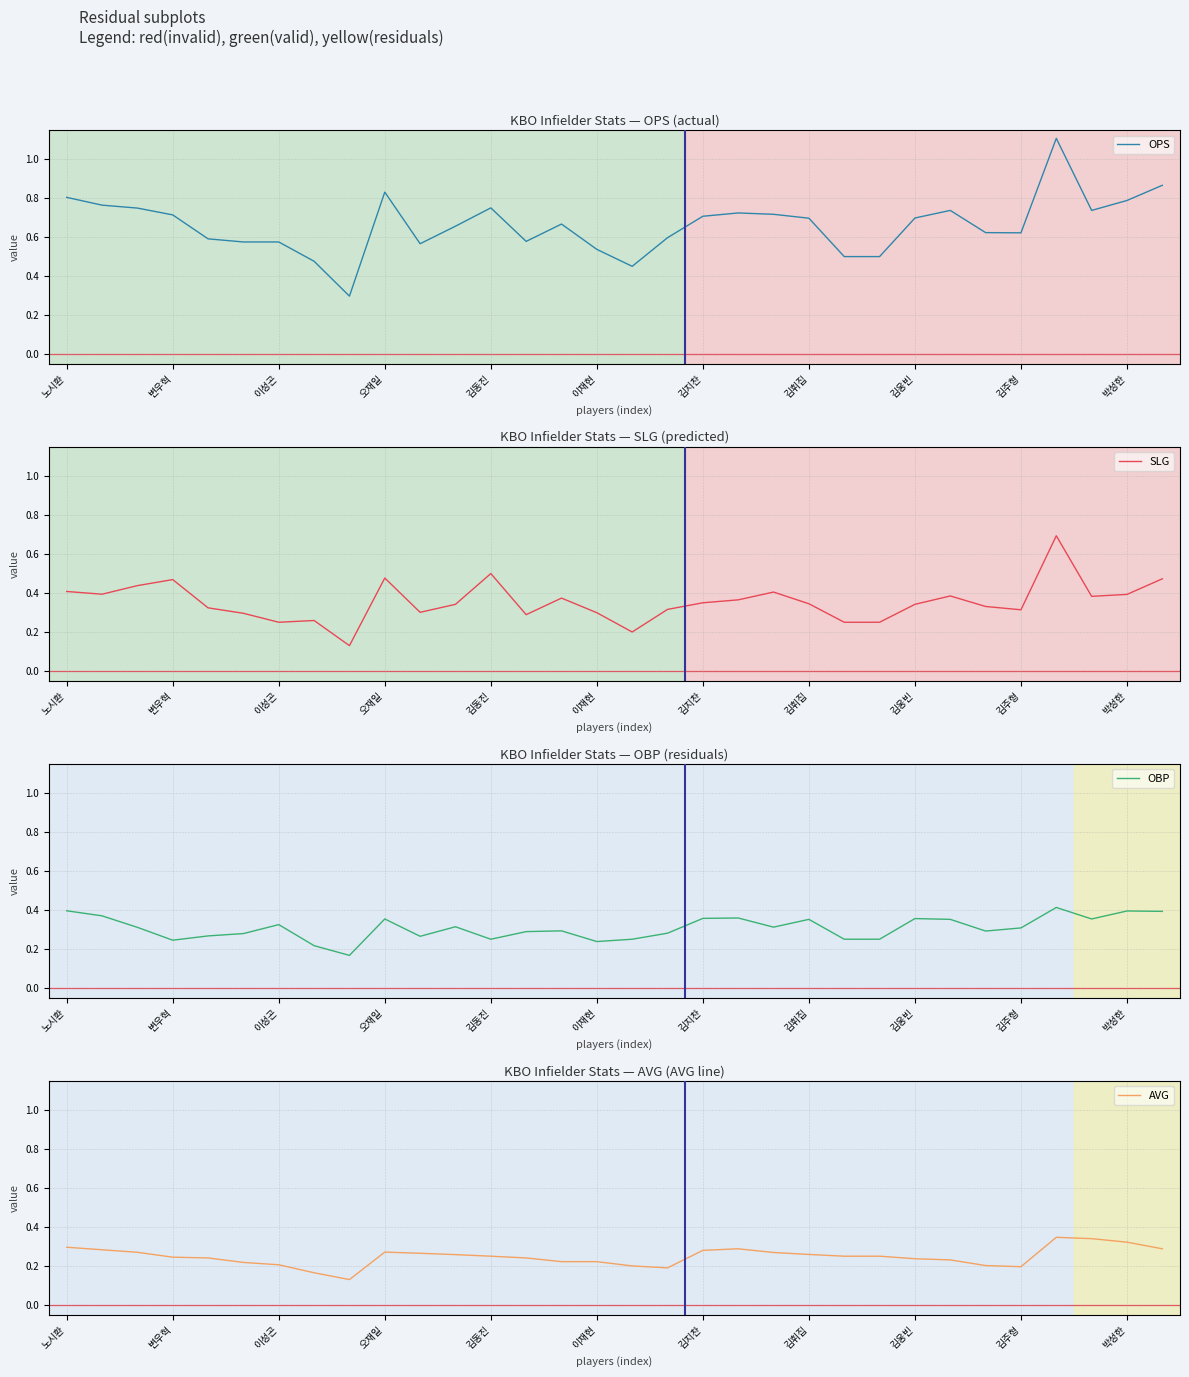

The OPS series shows 0.4 at 노시환. True or false?

False